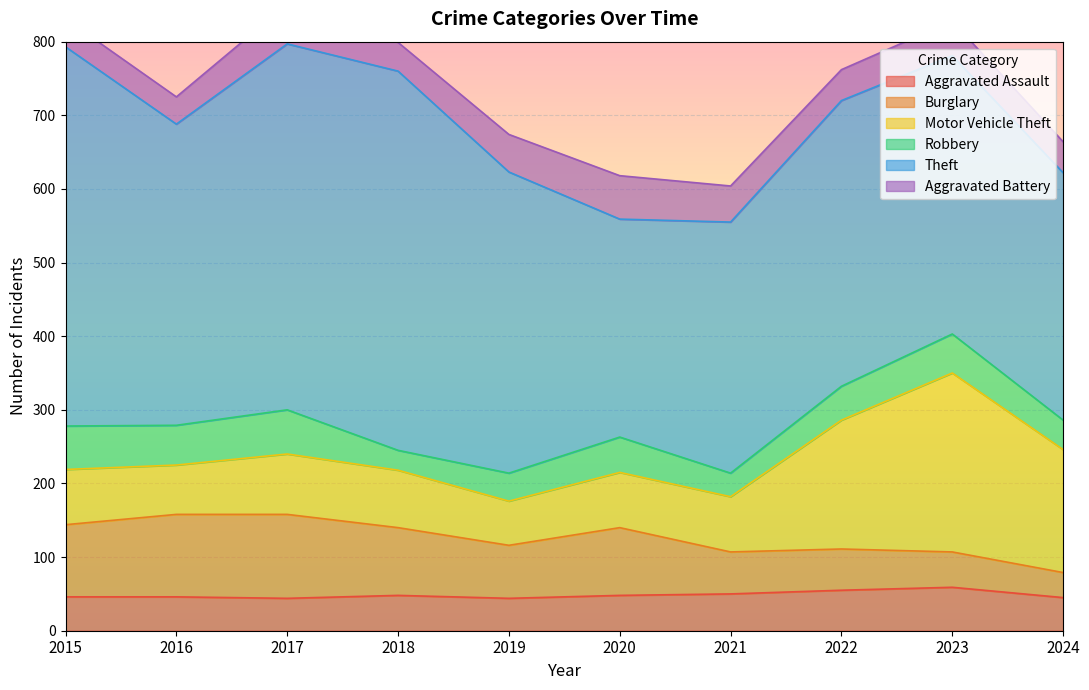

True or false: Aggravated Battery and Robbery intersect in this chart.

True